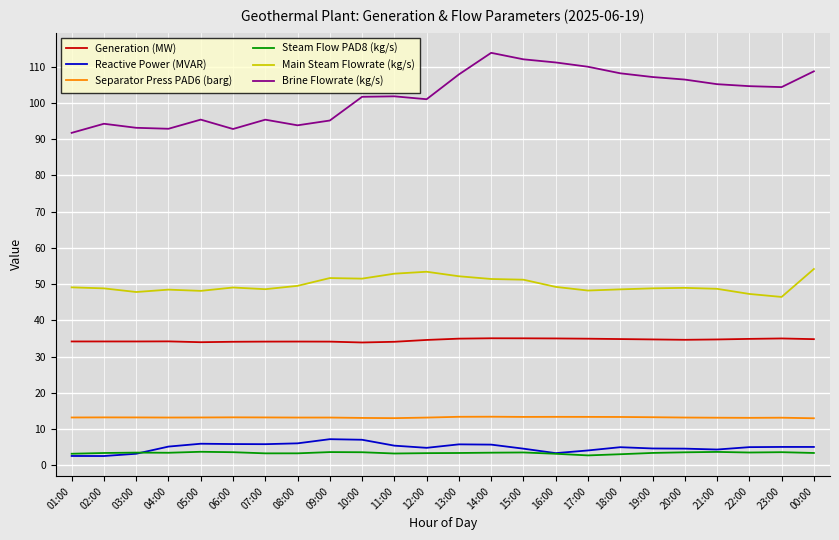

True or false: Generation (MW) and Separator Press PAD6 (barg) cross at least once.

False